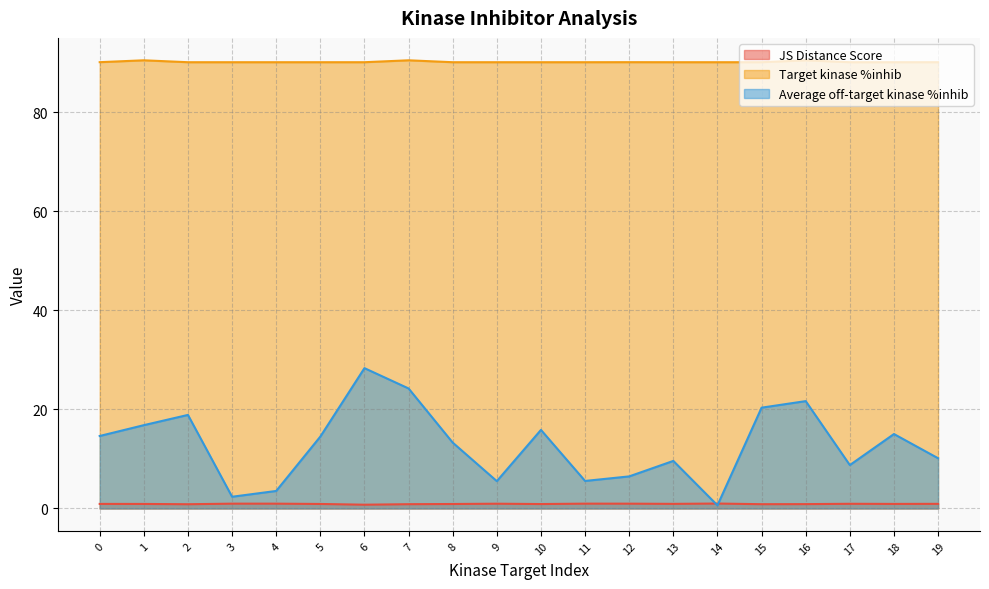

Rank the series by their maximum value, from highest to lowest.

Target kinase %inhib, Average off-target kinase %inhib, JS Distance Score